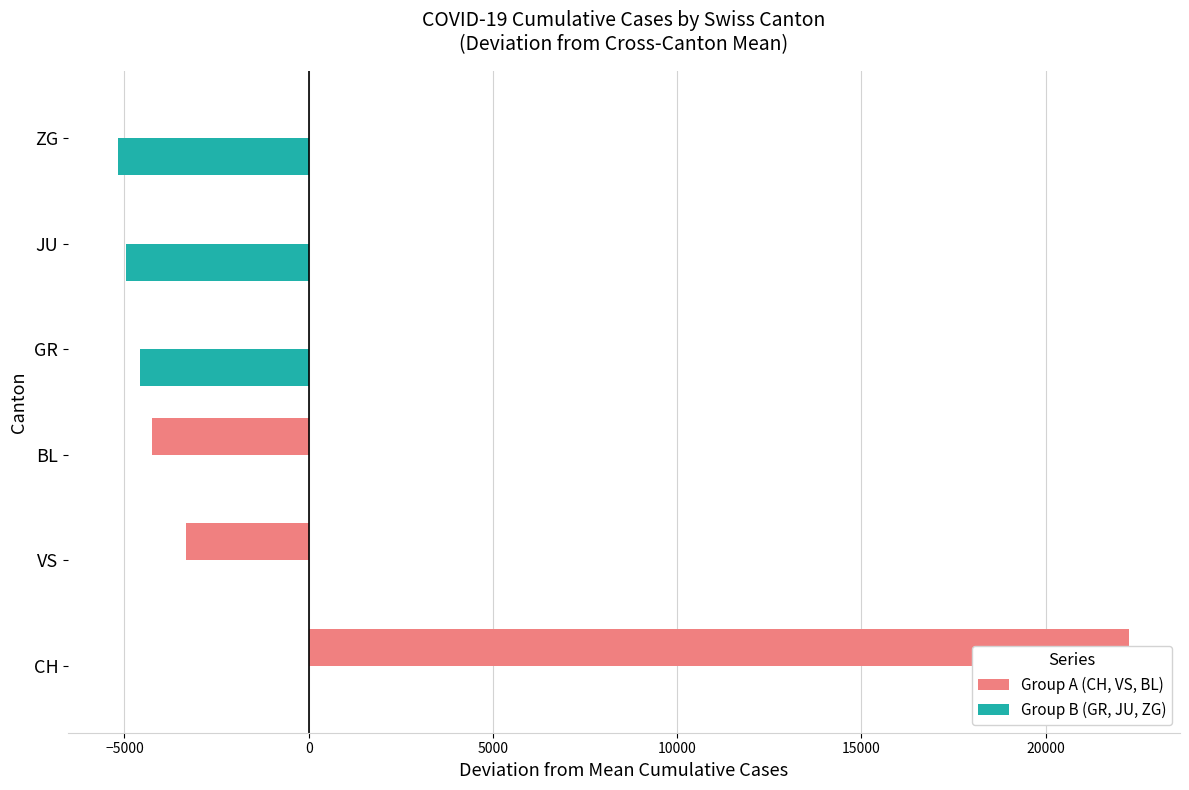

How many groups of bars are there?

6